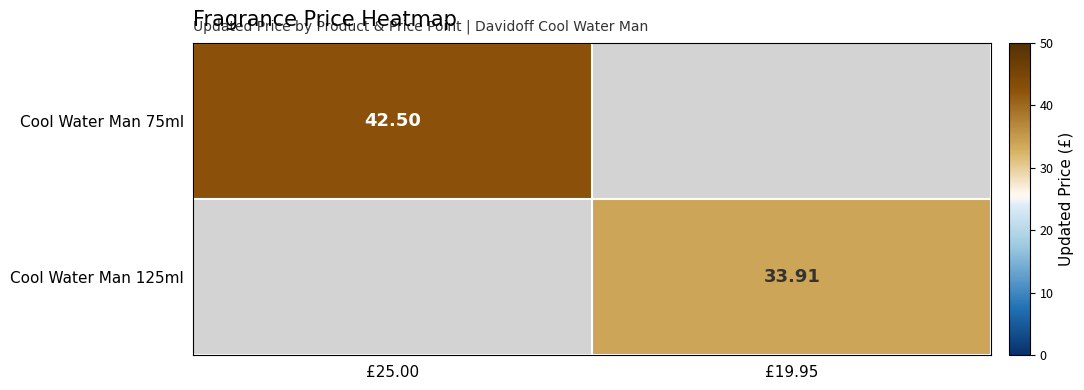

Is the value of Cool Water Man 75ml at £25.00 greater than the value of Cool Water Man 125ml at £19.95?

Yes